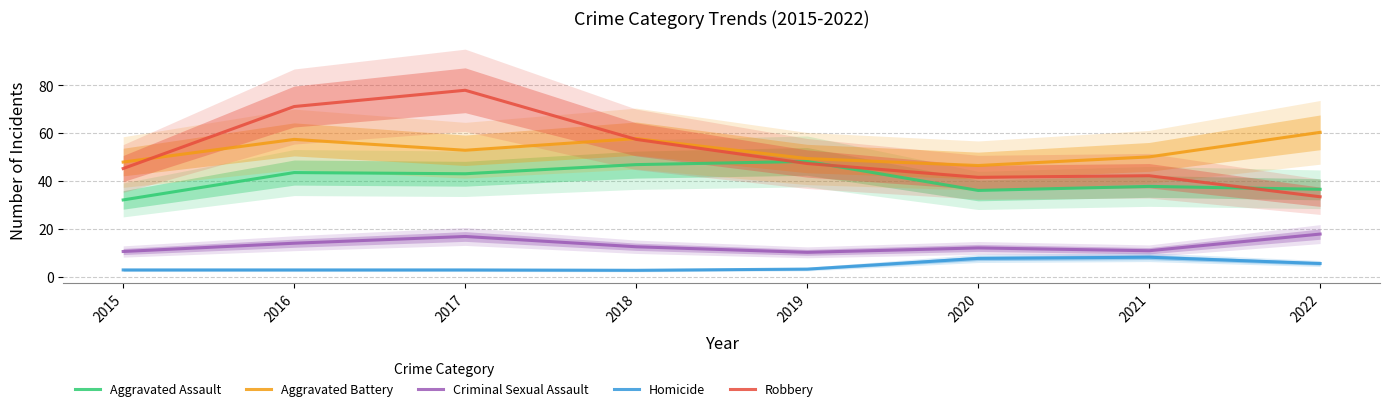

Between 2019 and 2015, which is larger?

2019